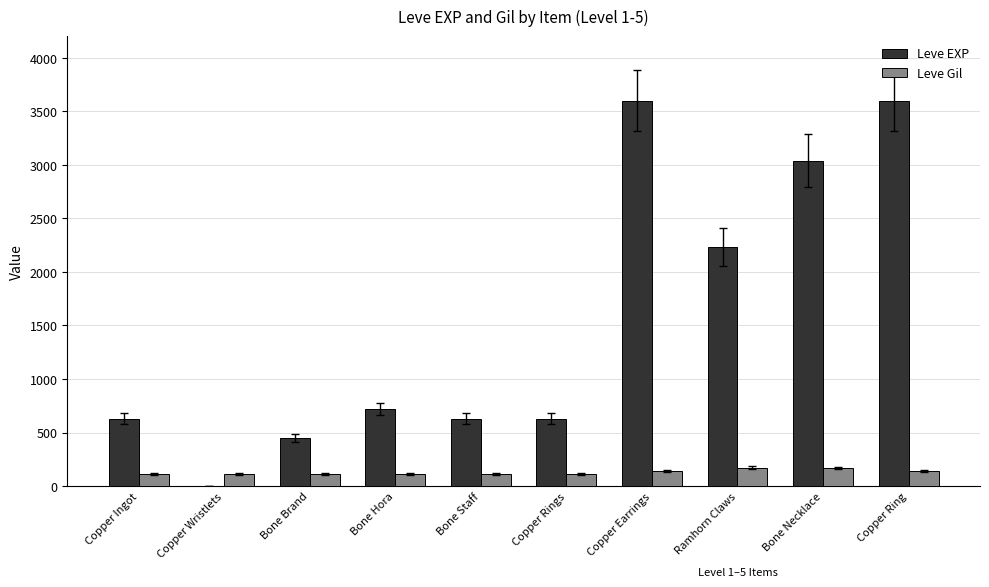

What is the spread (max minus min) of values at Bone Necklace?

2871